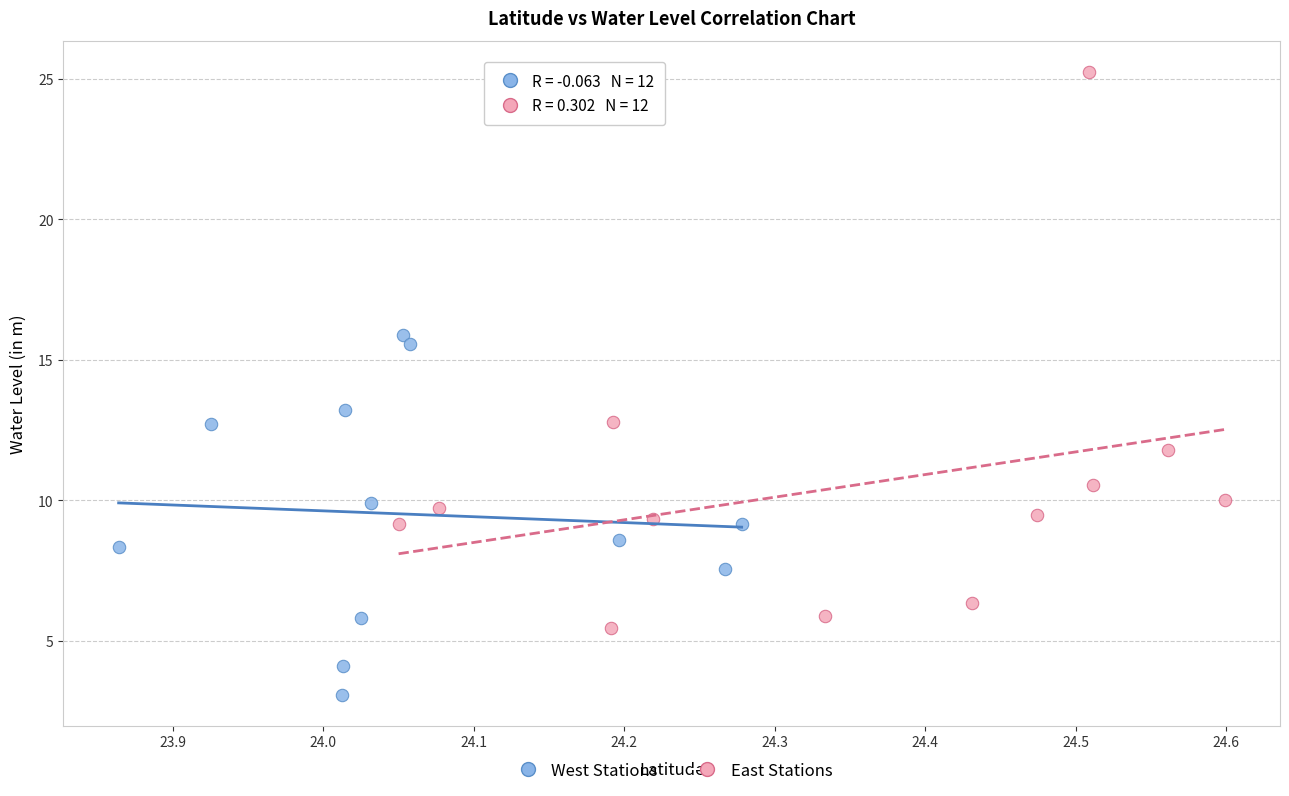

Which series has the largest Y range (max minus min)?

East Stations